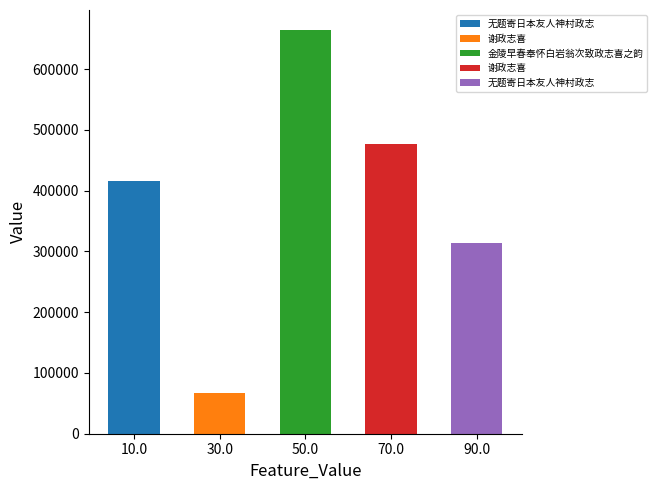

Is it true that the value at 金陵早春奉怀白岩翁次致政志喜之韵 is 663960?

True